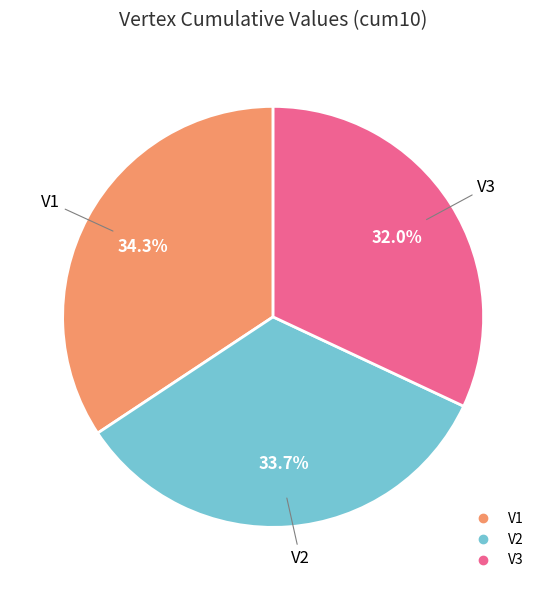

To the nearest percent, what portion does V3 represent?

32%